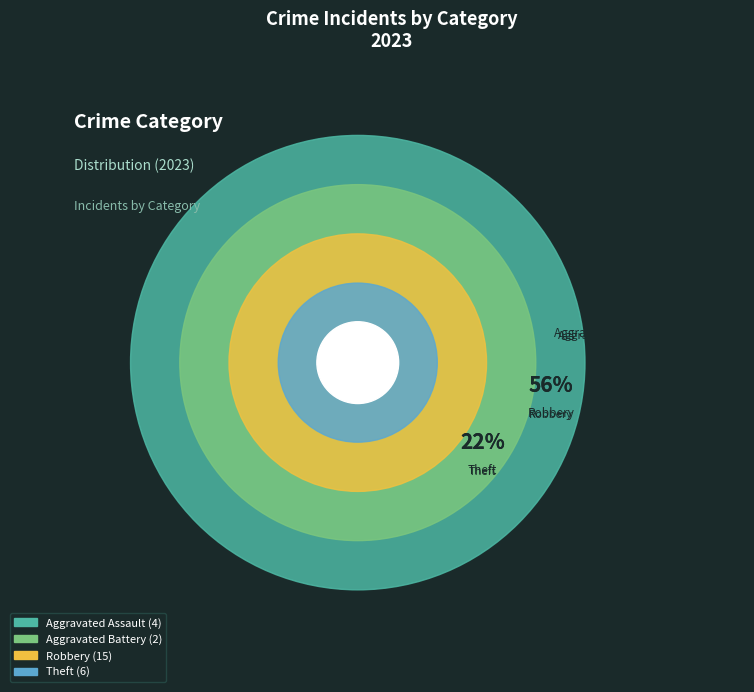

What portion of the pie excludes Aggravated Assault?

85.2%